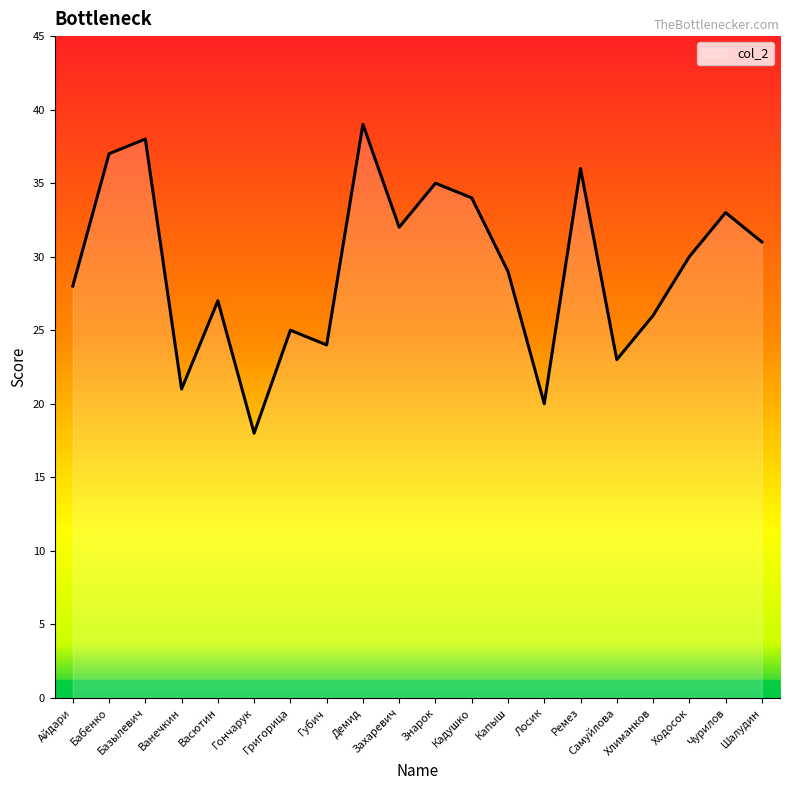

Reading left to right, list all the values displayed in this chart.

28	37	38	21	27	18	25	24	39	32	35	34	29	20	36	23	26	30	33	31